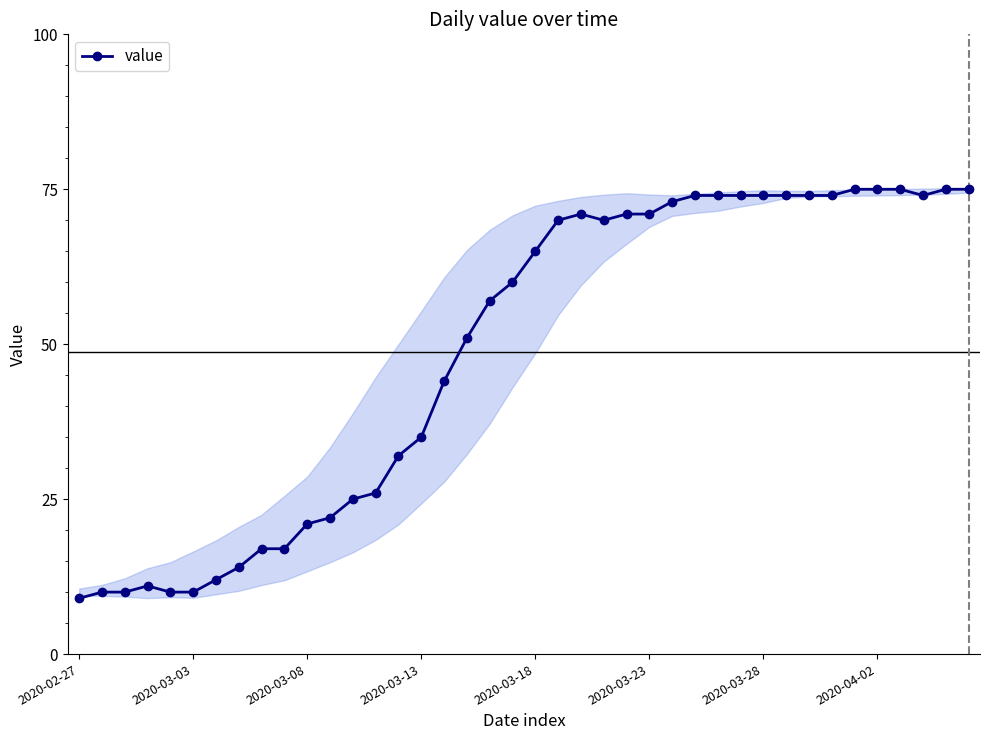

Reading left to right, extract all data points from this chart.

9	10	10	11	10	10	12	14	17	17	21	22	25	26	32	35	44	51	57	60	65	70	71	70	71	71	73	74	74	74	74	74	74	74	75	75	75	74	75	75